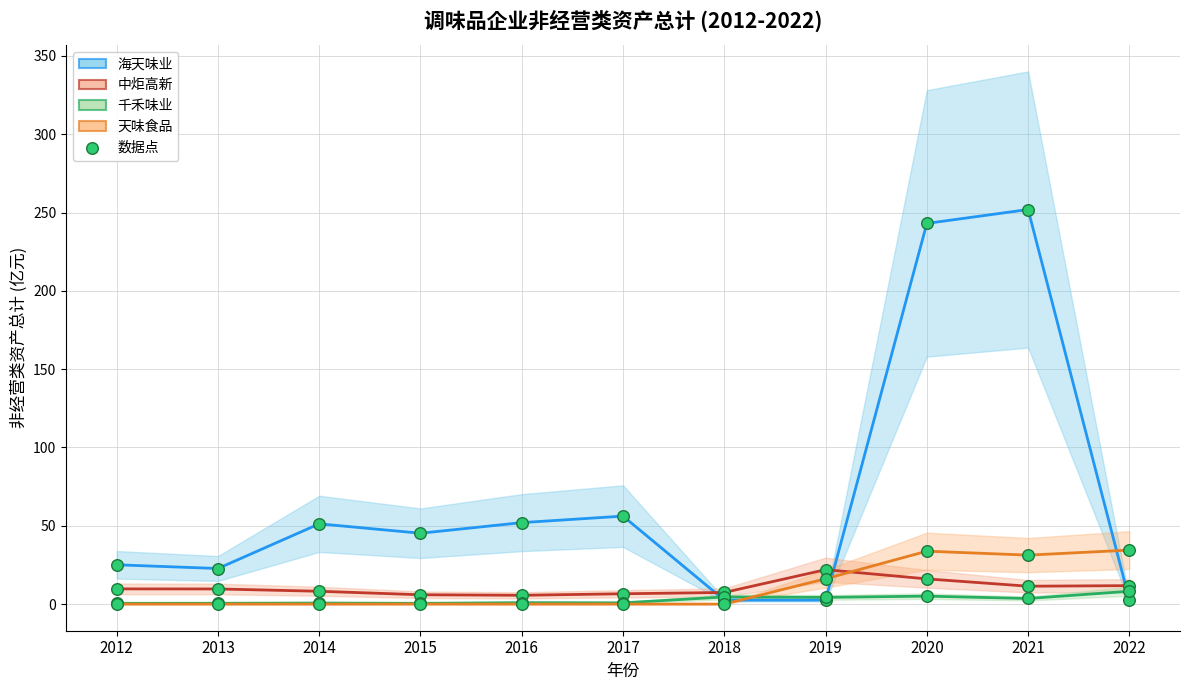

Is the value of 中炬高新 at 2018 greater than the value of 天味食品 at 2014?

Yes